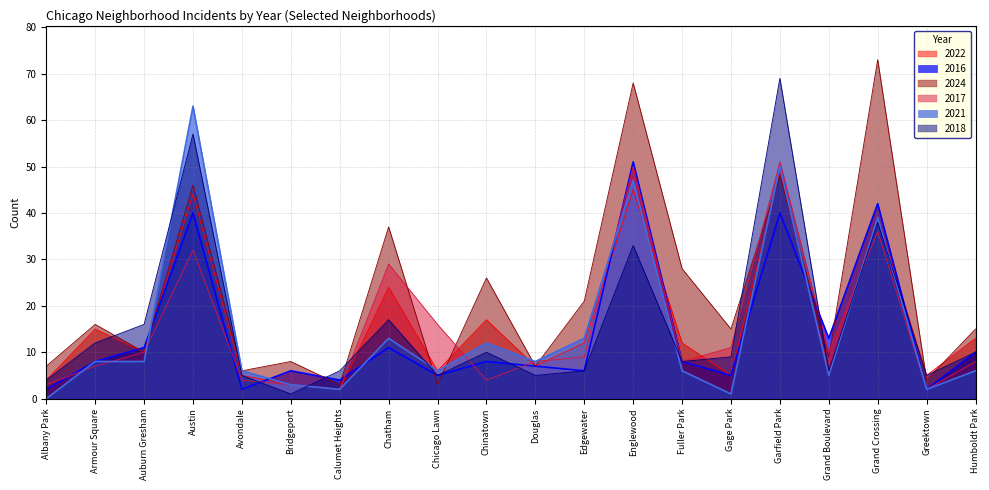

At which label does 2021 reach its peak?

Austin